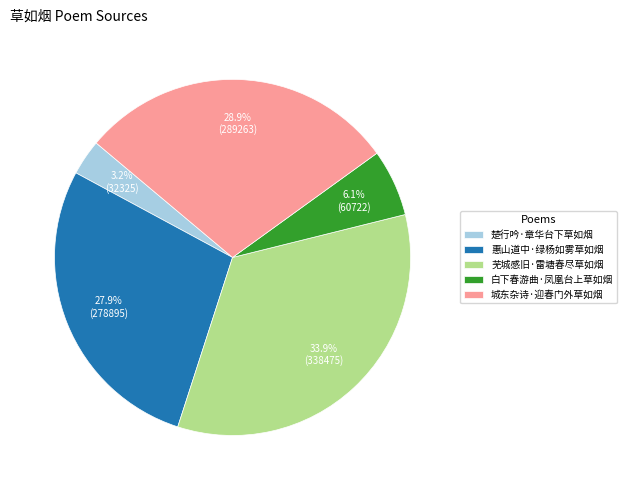

How many slices are in this pie chart?

5